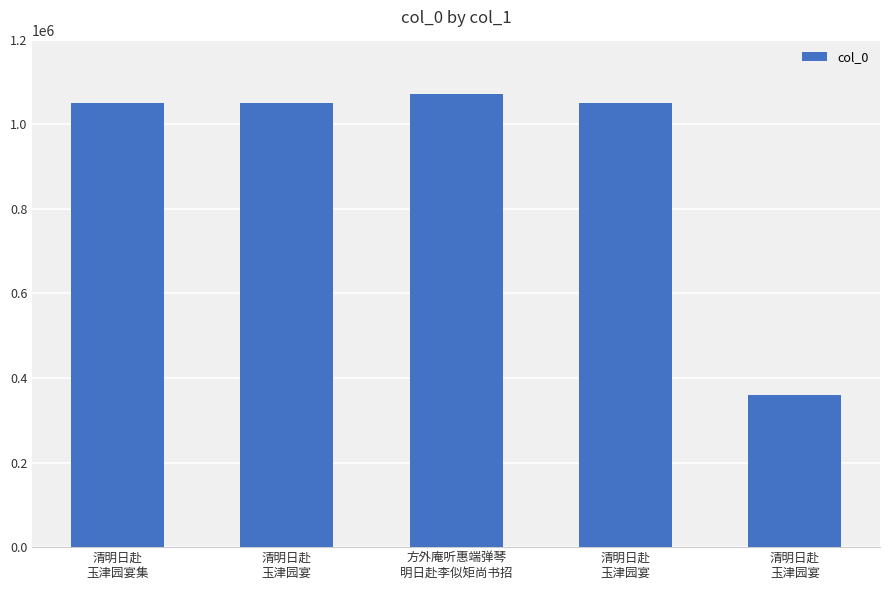

What is the ratio of the value at 方外庵听惠端弹琴
明日赴李似矩尚书招 to the value at 清明日赴
玉津园宴?

1.0